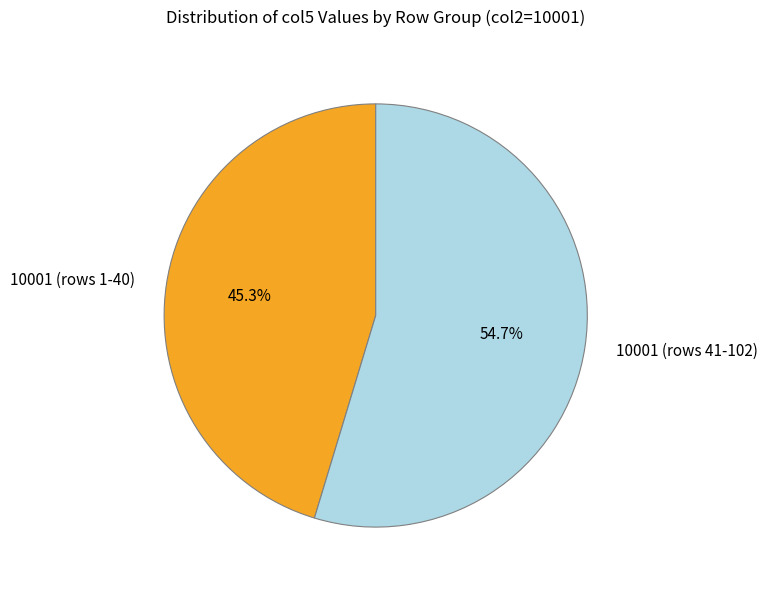

Which slice represents more than half of the pie?

10001 (rows 41-102)